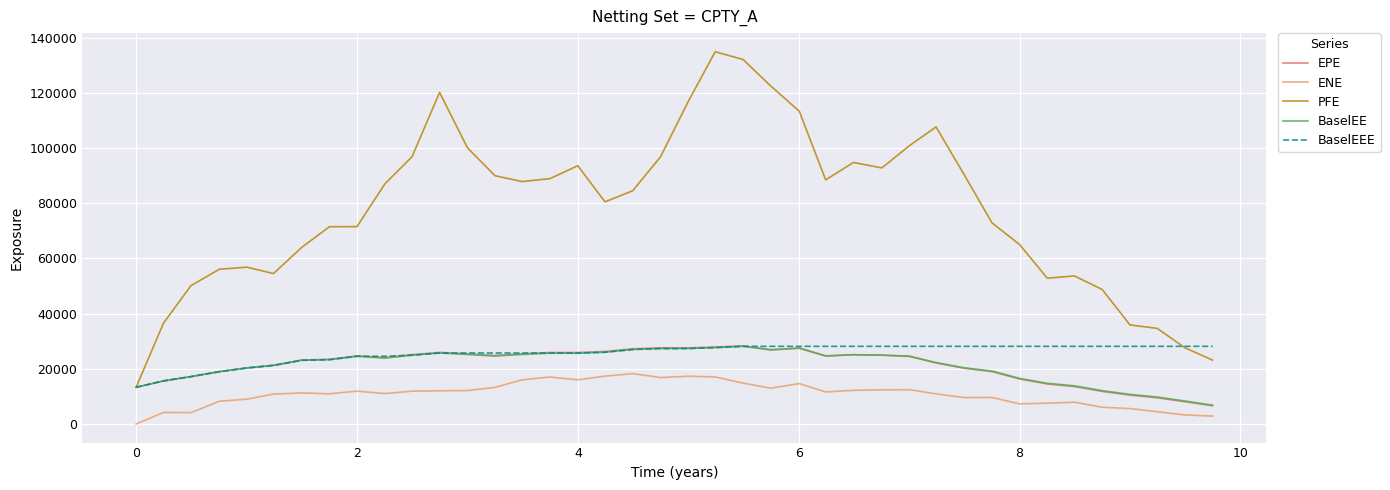

True or false: ENE and BaselEEE cross at least once.

False